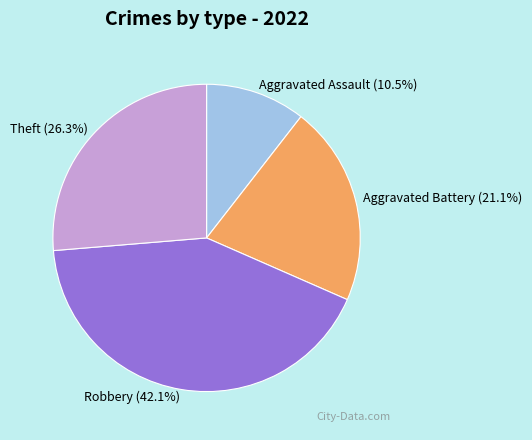

Which has a higher value, Aggravated Assault or Aggravated Battery?

Aggravated Battery